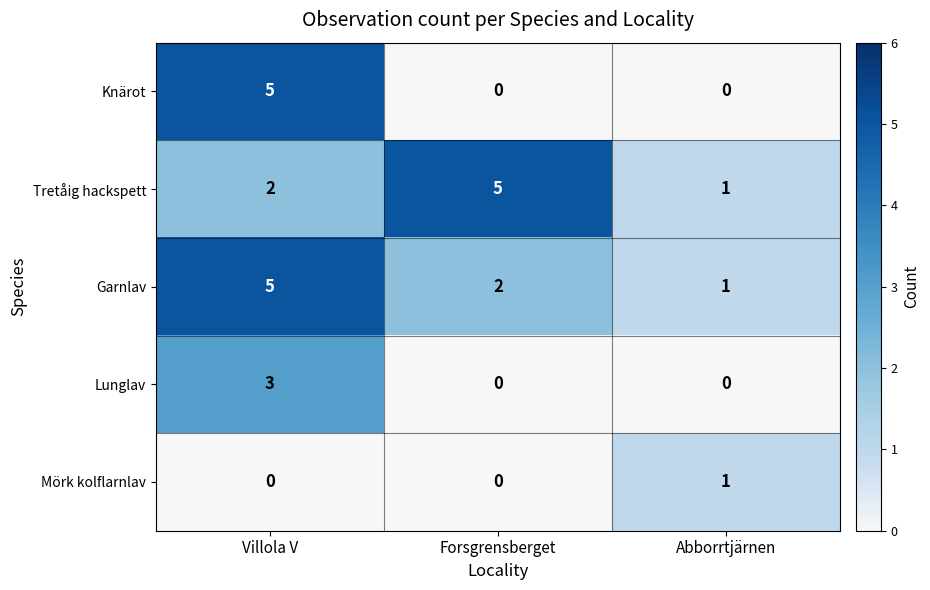

What is the greatest value displayed?

5